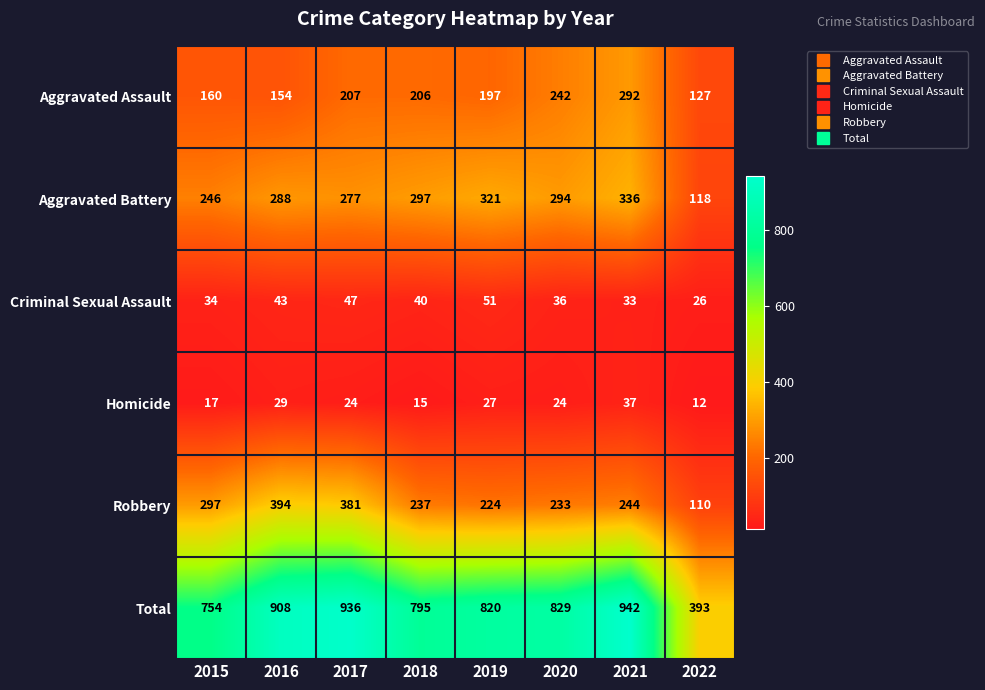

What is the total value across all series at 2020?

1658